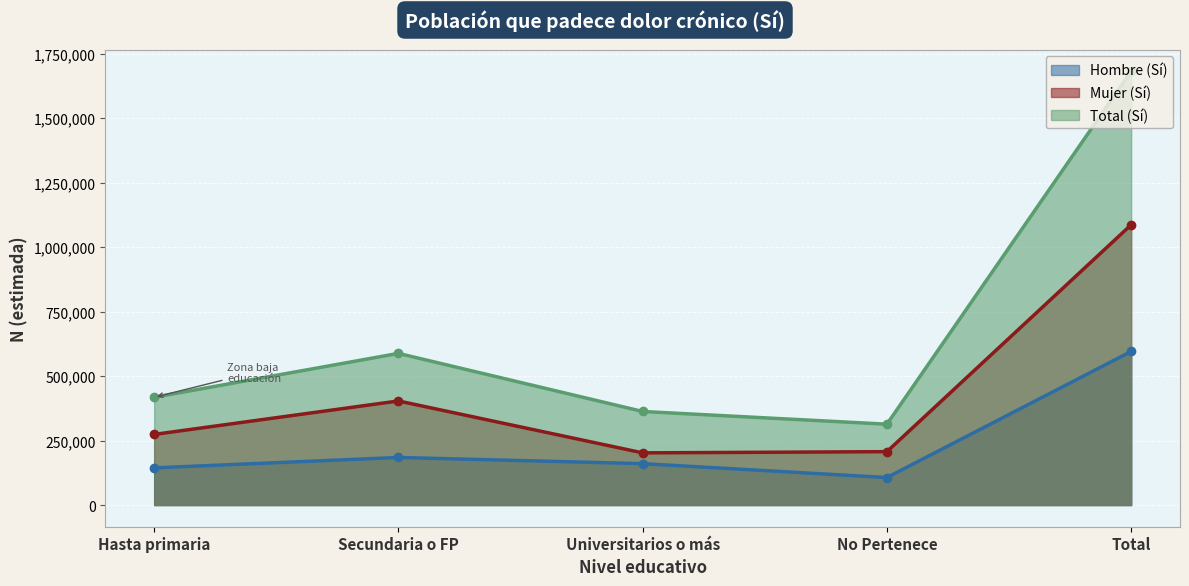

How many data points does each series have?

5